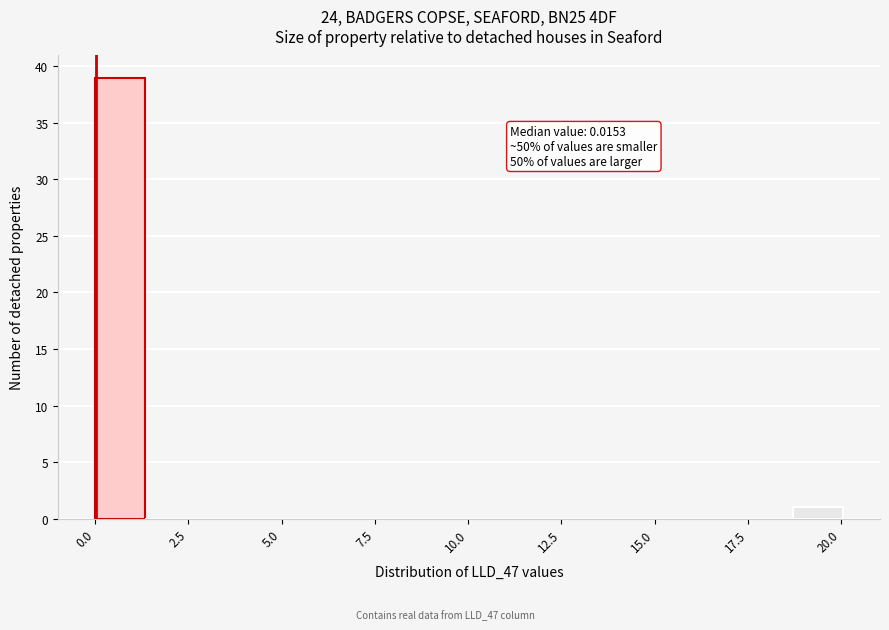

Read against the x-axis, roughly where is the centre of the tallest bar?

0.5